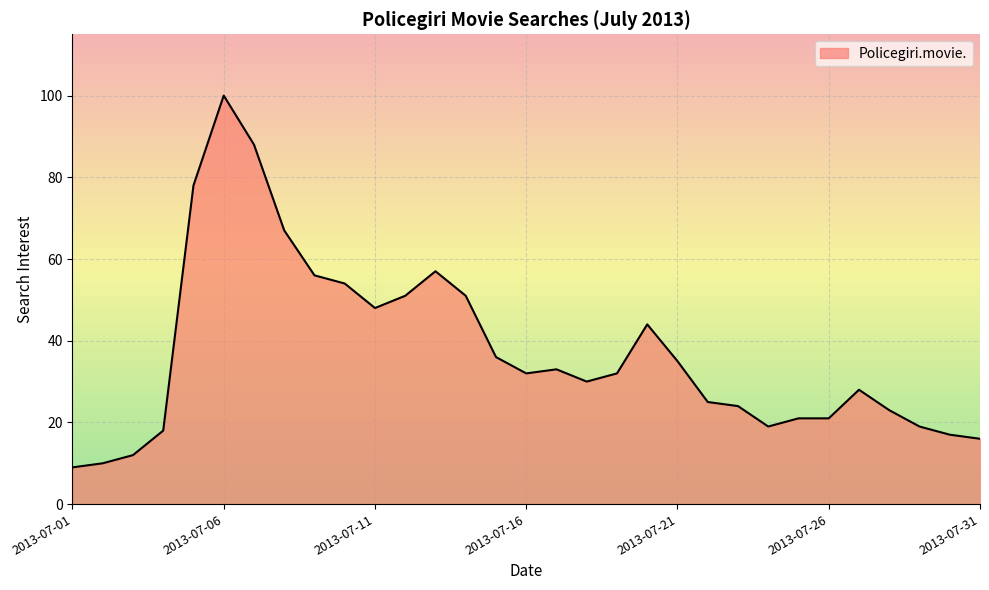

What is the maximum value shown in the chart?

100